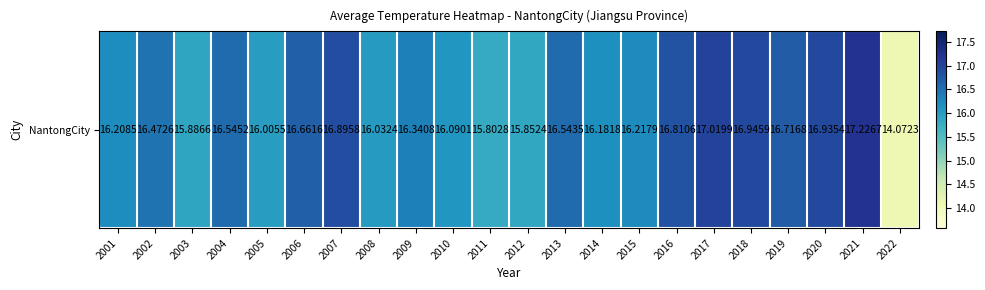

What is the difference between the maximum and minimum values?

3.2